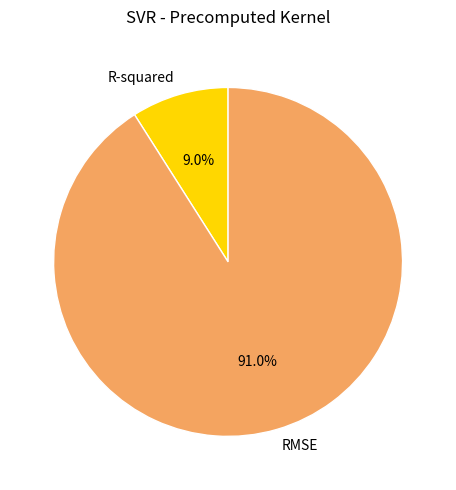

Which slice is the smallest?

R-squared